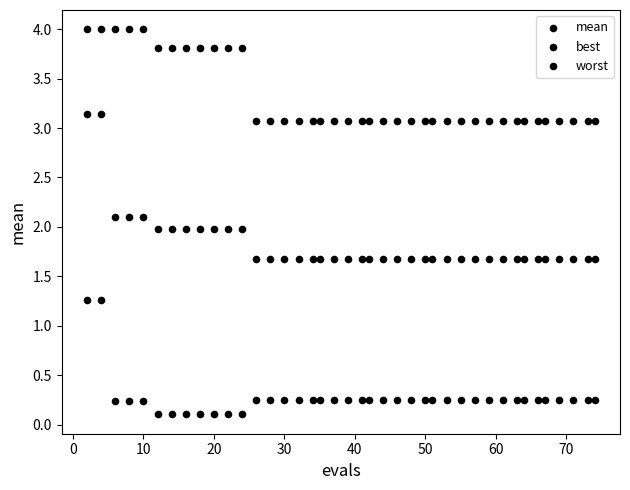

How many points are shown in the scatter plot?

120